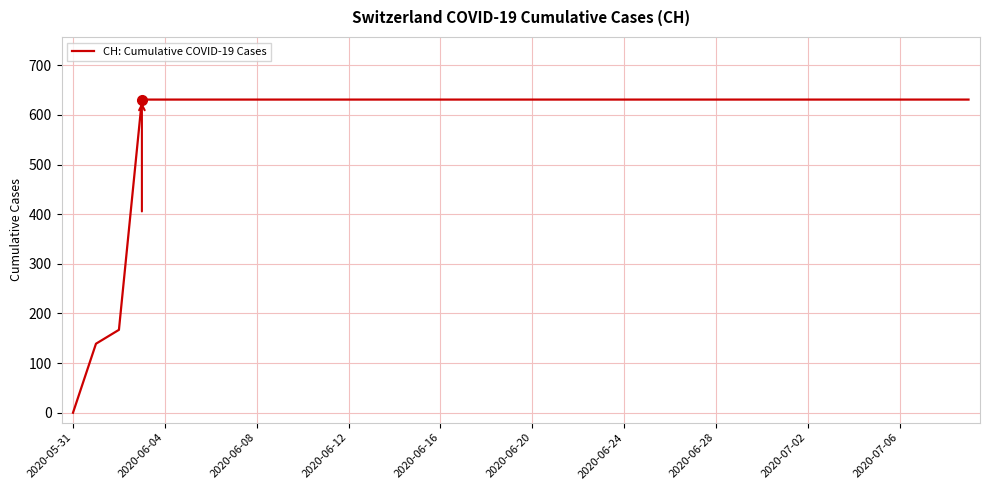

What is the label of the 31st point from the left?

30